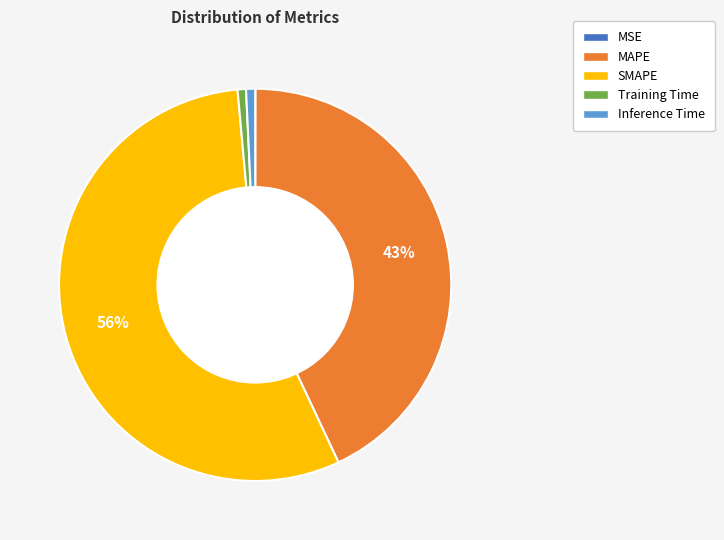

Between MAPE and Training Time, which is larger?

MAPE